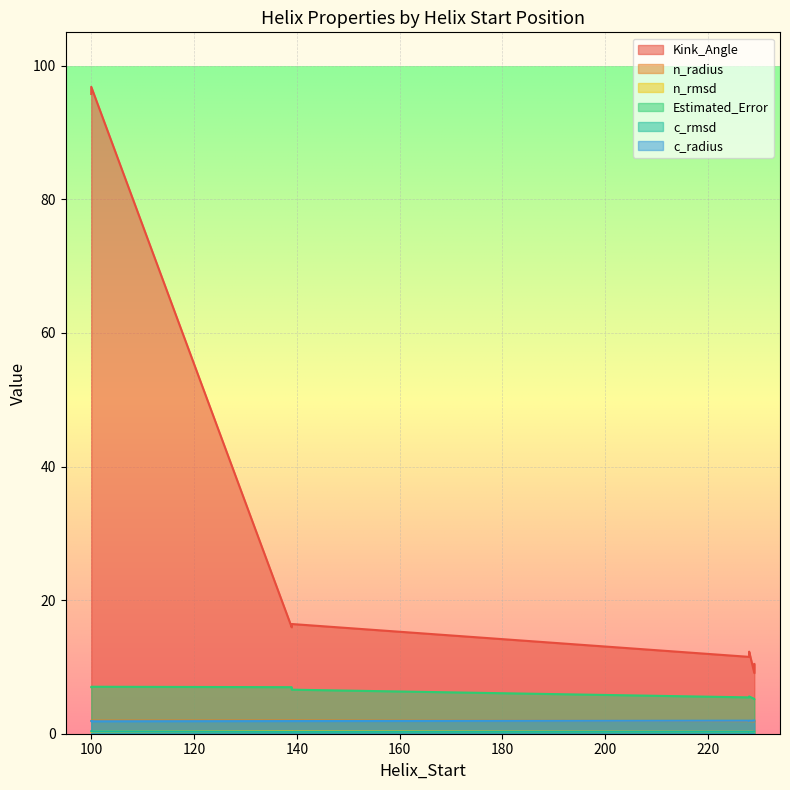

The value of n_radius at 229 is 0.4. True or false?

False